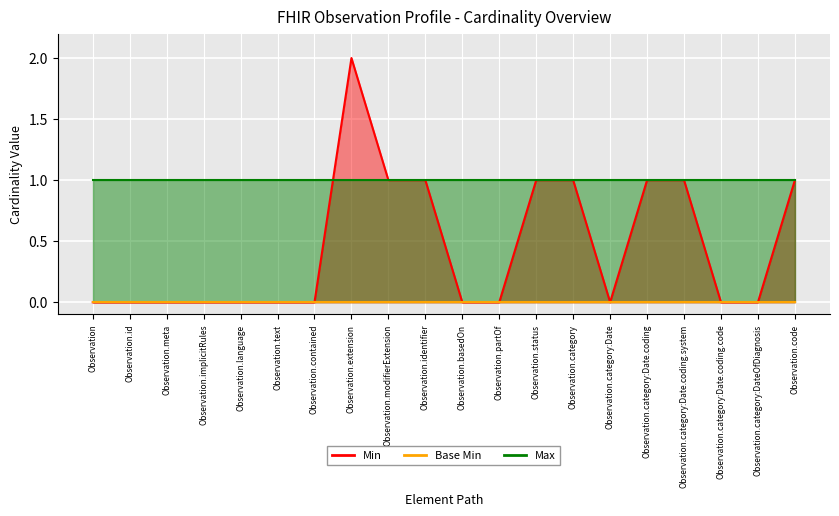

Which category has the highest value in the Max series?

Observation